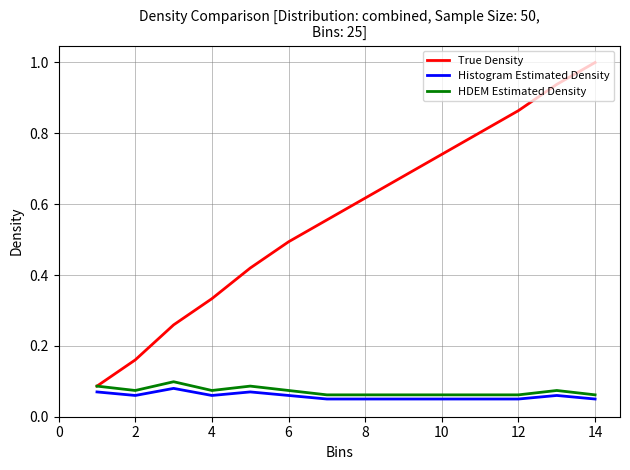

True or false: HDEM Estimated Density and Histogram Estimated Density cross at least once.

False